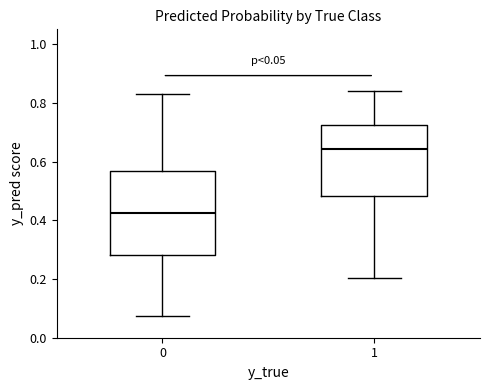

Which box's median line is the highest?

1